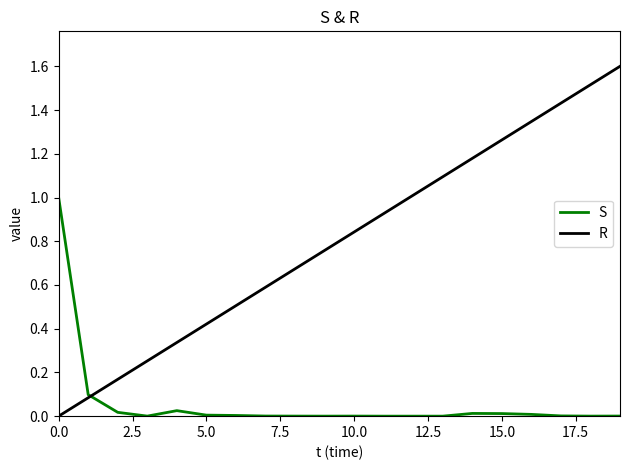

Is this an area chart (filled region under the line)?

No